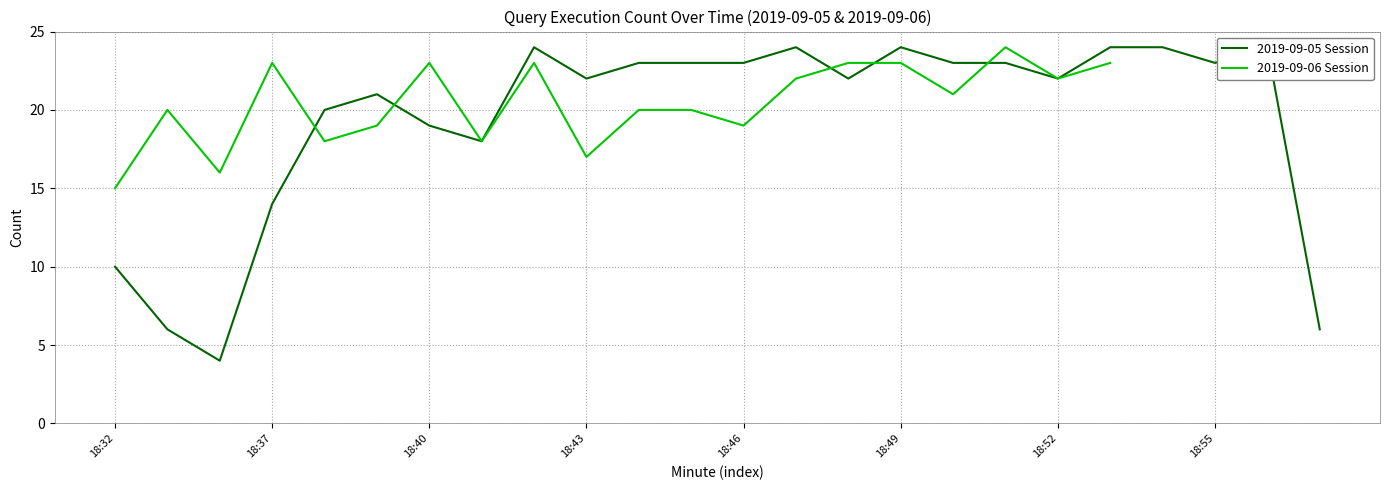

What is the maximum value for 2019-09-06 Session?

24